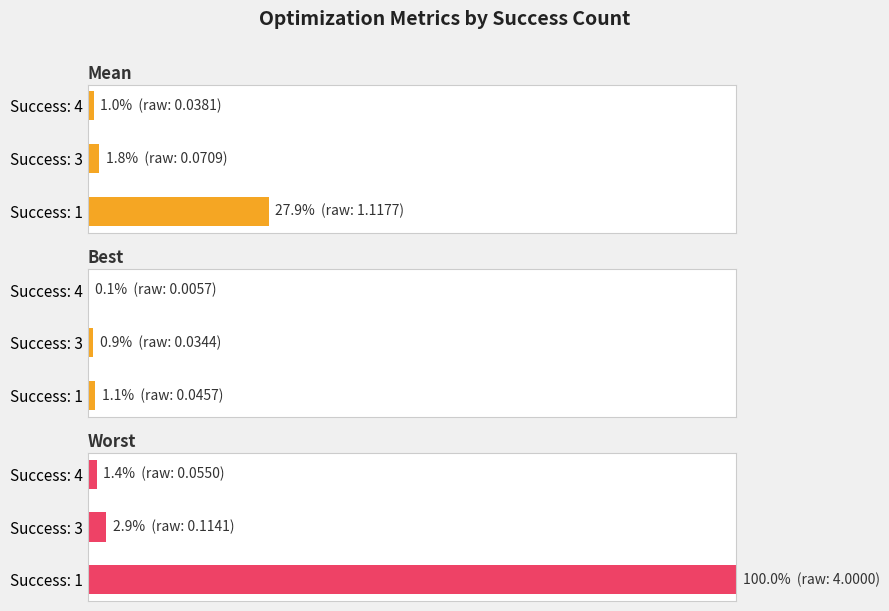

What is the difference between the maximum and minimum values in the mean series?

0.3